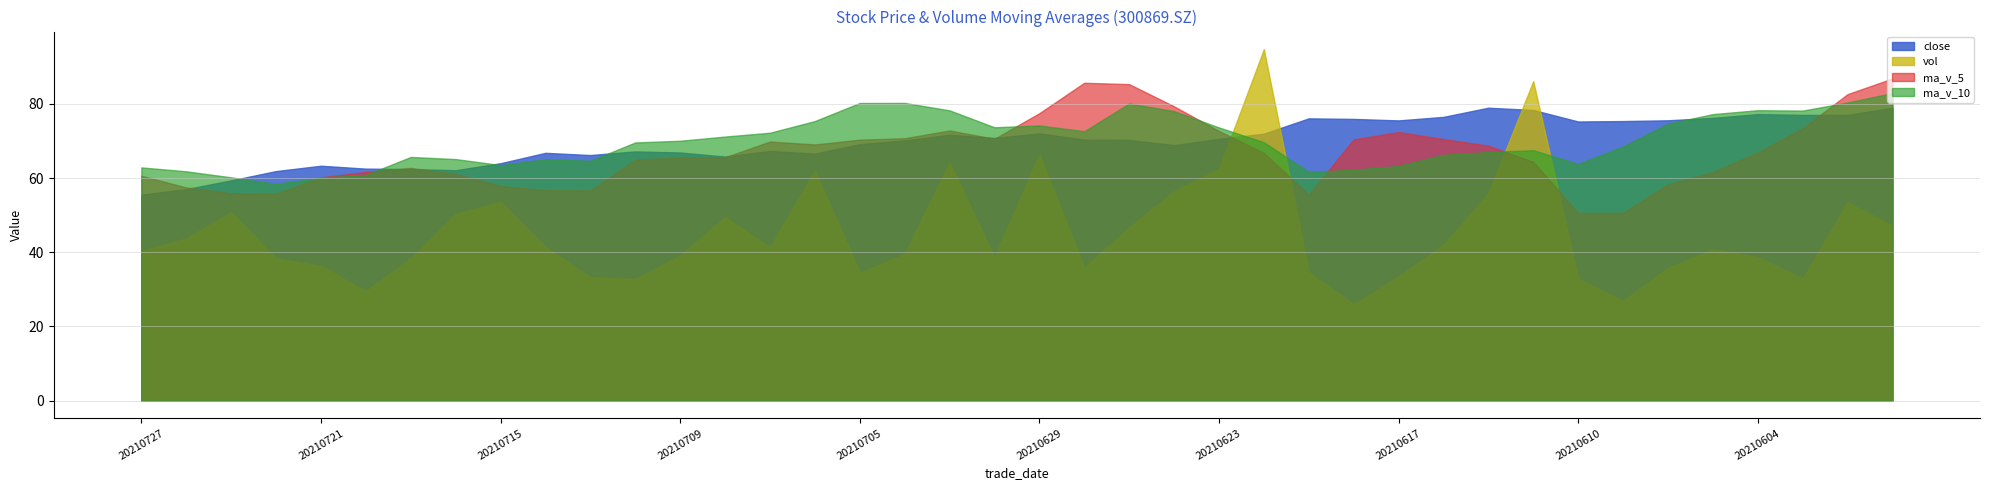

What is the total value across all series at 20210709?

241.6